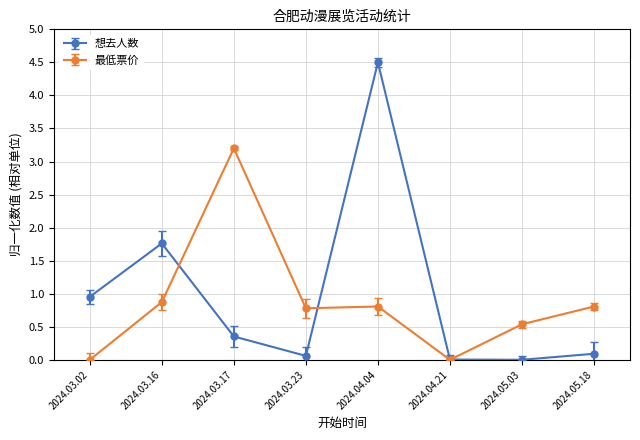

What is the difference between the highest and lowest values at 2024.03.02?

1.0